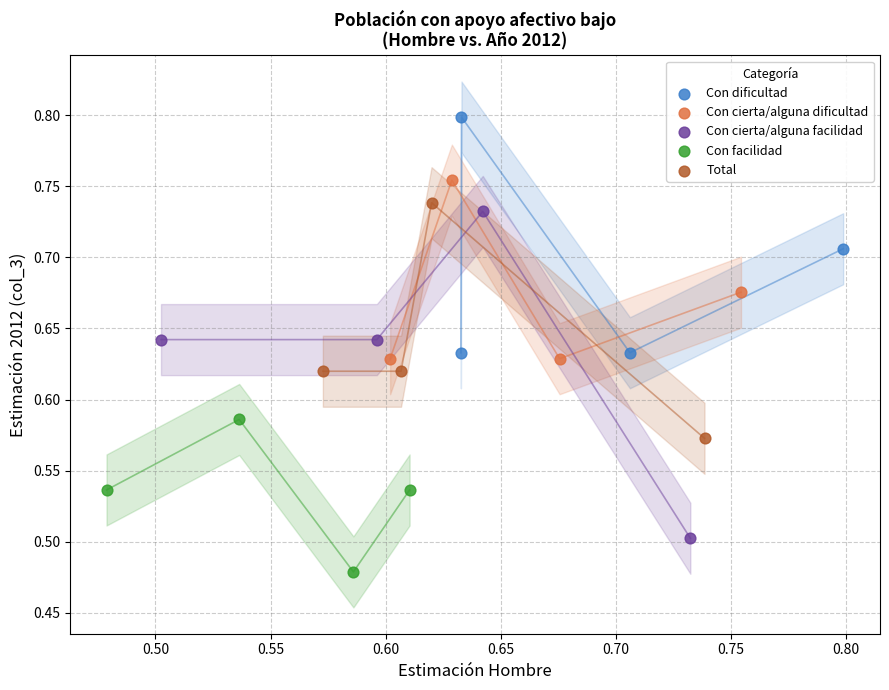

Which series reaches the maximum Y coordinate?

Con dificultad